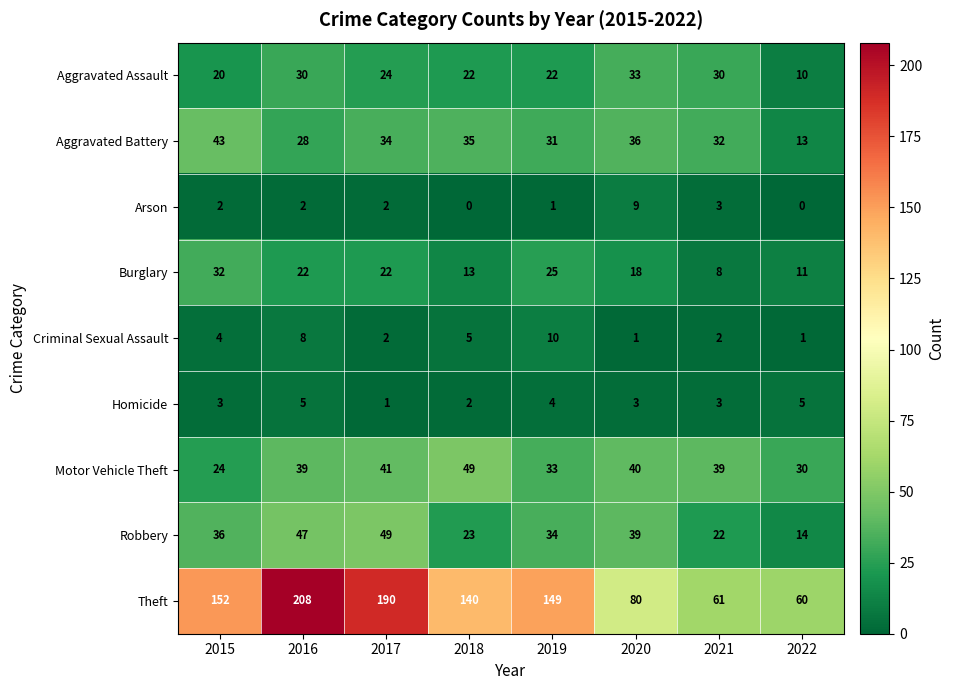

Which series has the largest total across all categories?

Theft